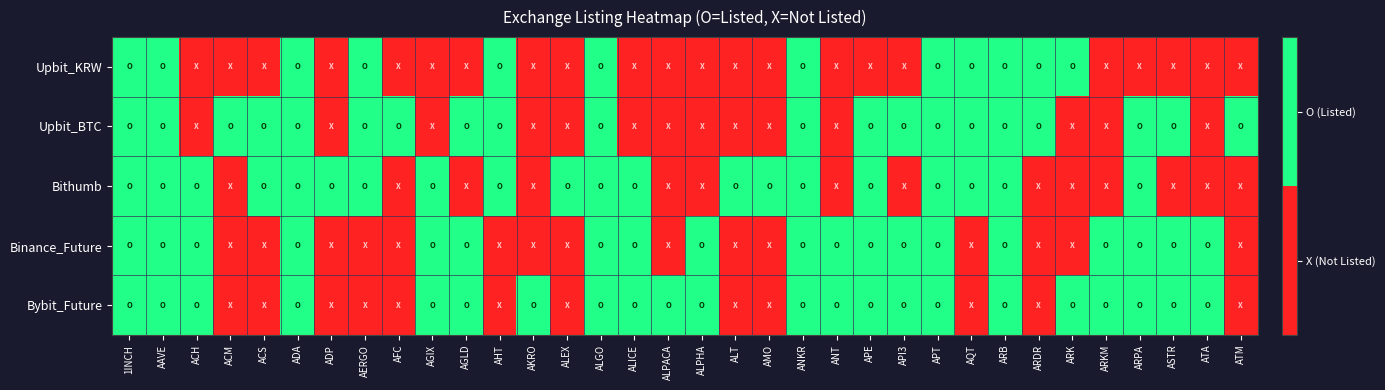

How many distinct data groups are displayed?

5